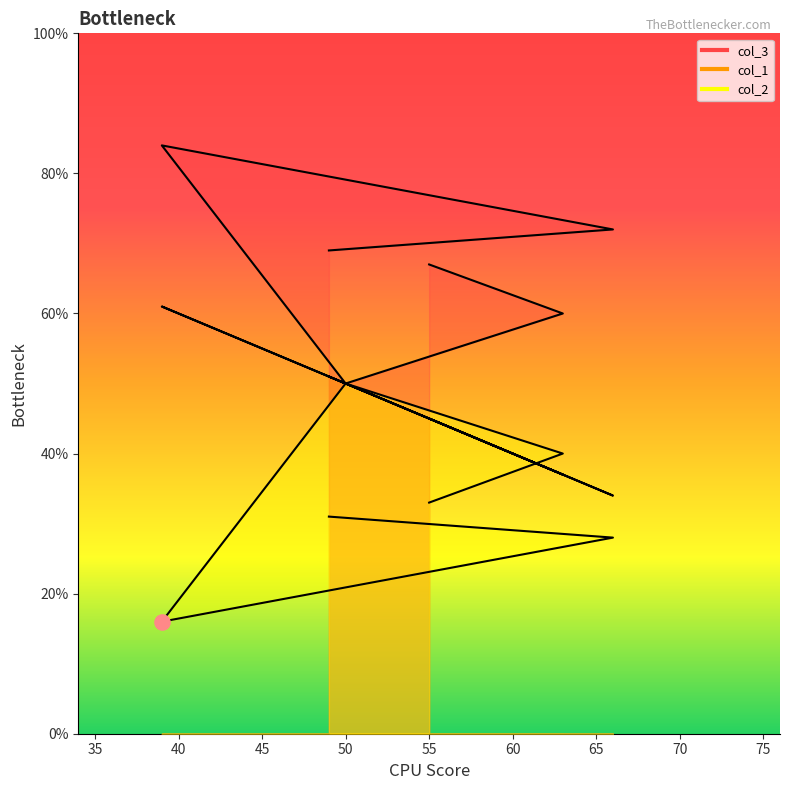

What are all the series names shown in the legend?

col_1, col_2, col_3